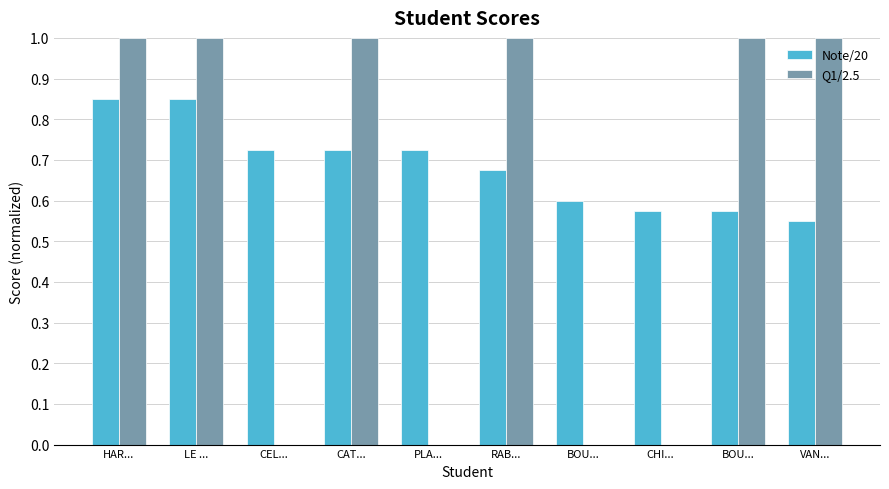

Which series has the largest total across all categories?

Note/20